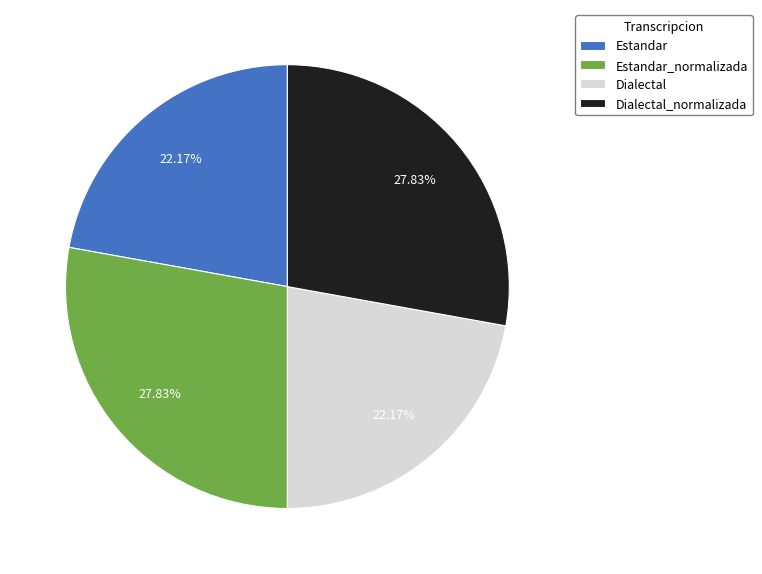

Is there any slice that represents more than half of the pie?

No